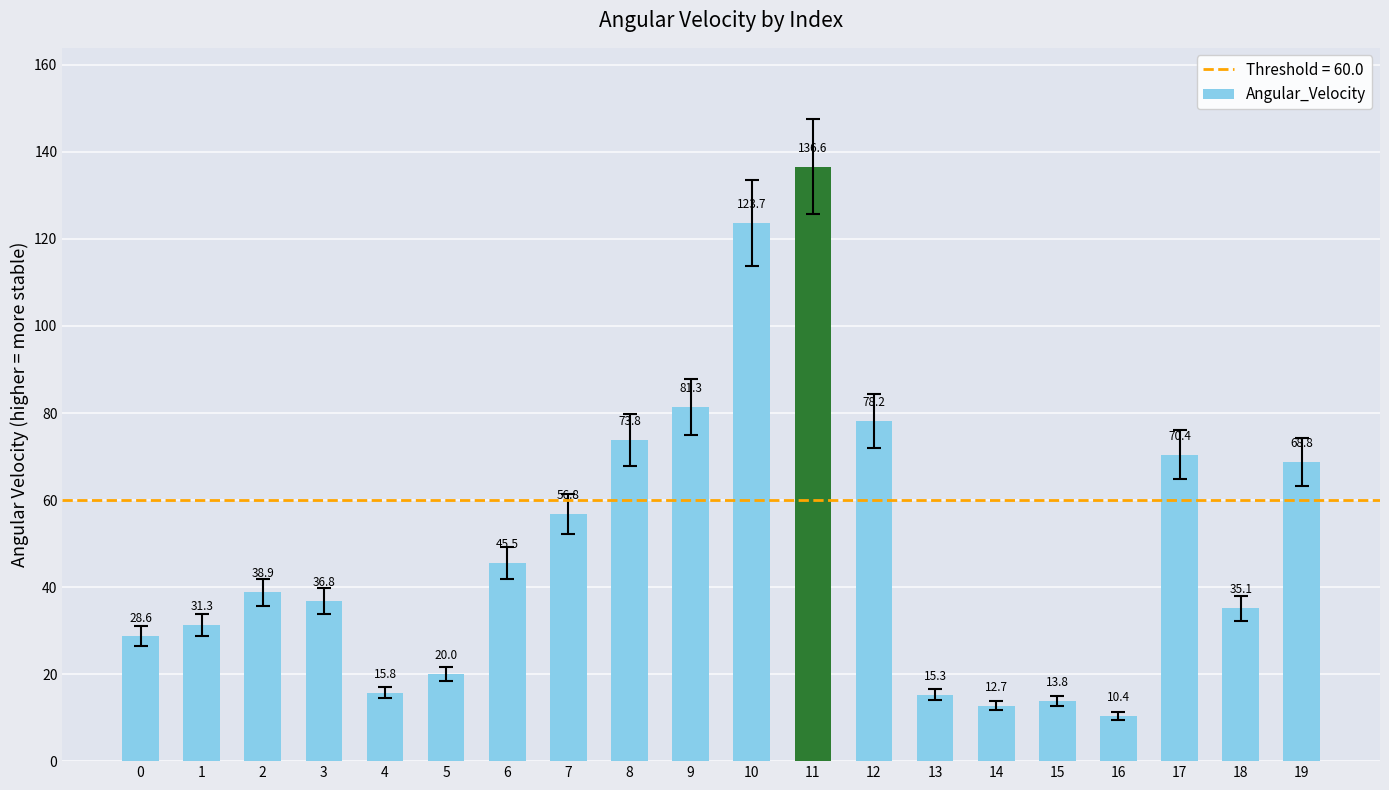

Reading left to right, extract all data points from this chart.

28.6	31.3	38.9	36.8	15.8	20.0	45.5	56.8	73.8	81.3	123.7	136.6	78.2	15.3	12.7	13.8	10.4	70.4	35.1	68.8